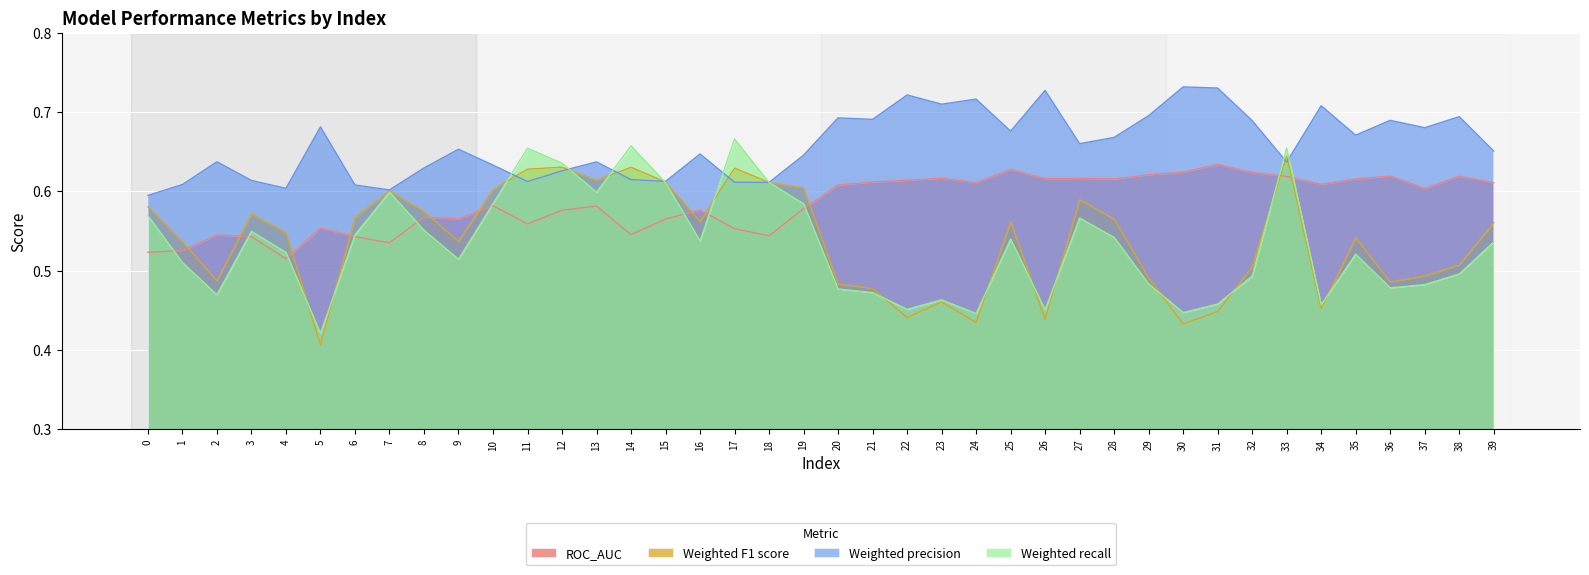

How many distinct data groups are displayed?

4